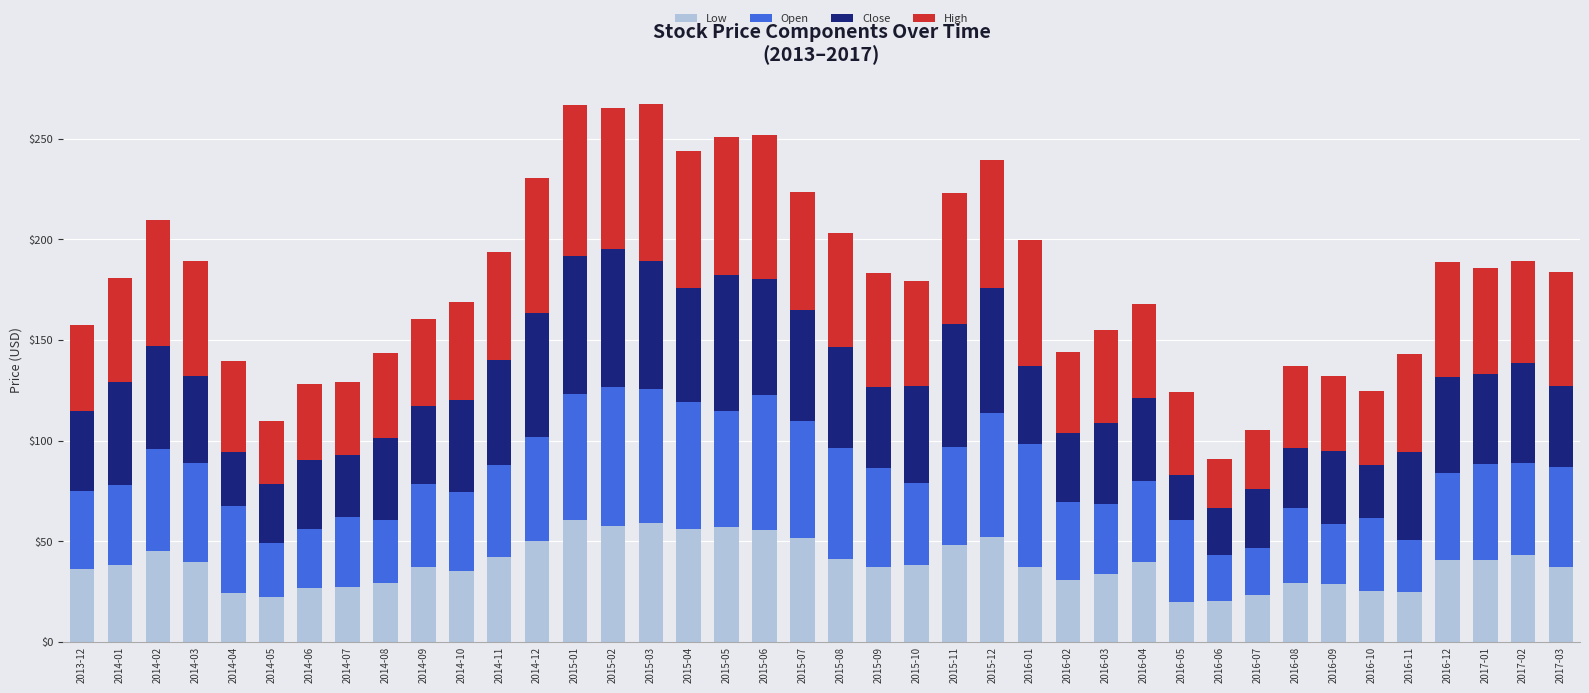

How many series are shown in this chart?

4